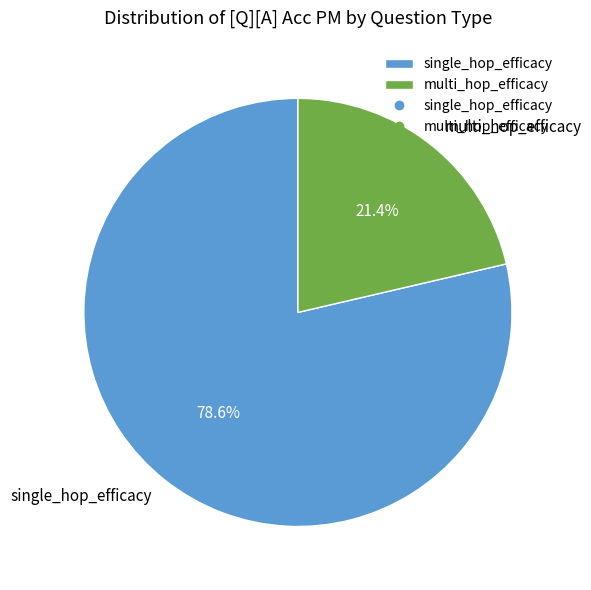

Rank the categories by value from lowest to highest.

multi_hop_efficacy, single_hop_efficacy